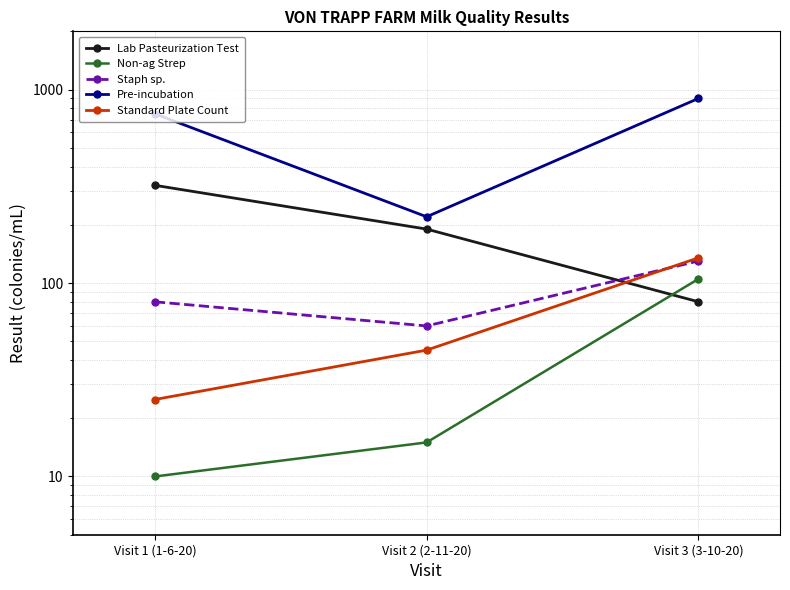

The value of Staph sp. at Visit 3 (3-10-20) is 49. True or false?

False